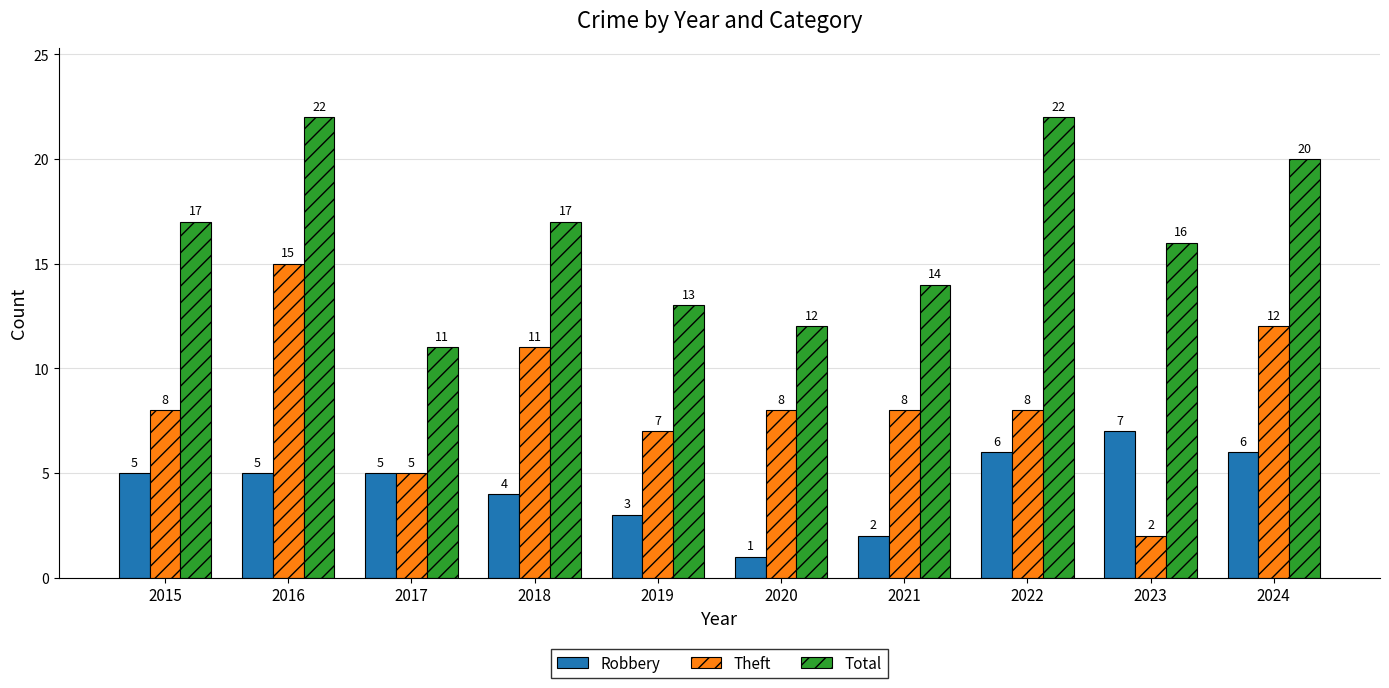

Reading right to left, extract all data points from this chart.

Robbery: 2024=6	2023=7	2022=6	2021=2	2020=1	2019=3	2018=4	2017=5	2016=5	2015=5
Theft: 2024=12	2023=2	2022=8	2021=8	2020=8	2019=7	2018=11	2017=5	2016=15	2015=8
Total: 2024=20	2023=16	2022=22	2021=14	2020=12	2019=13	2018=17	2017=11	2016=22	2015=17